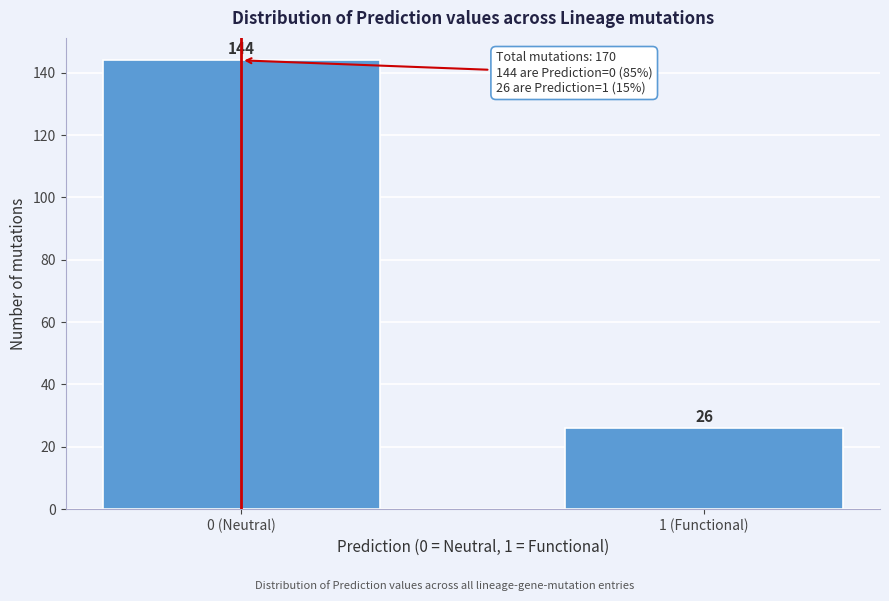

Reading left to right, list all the values displayed in this chart.

144	26